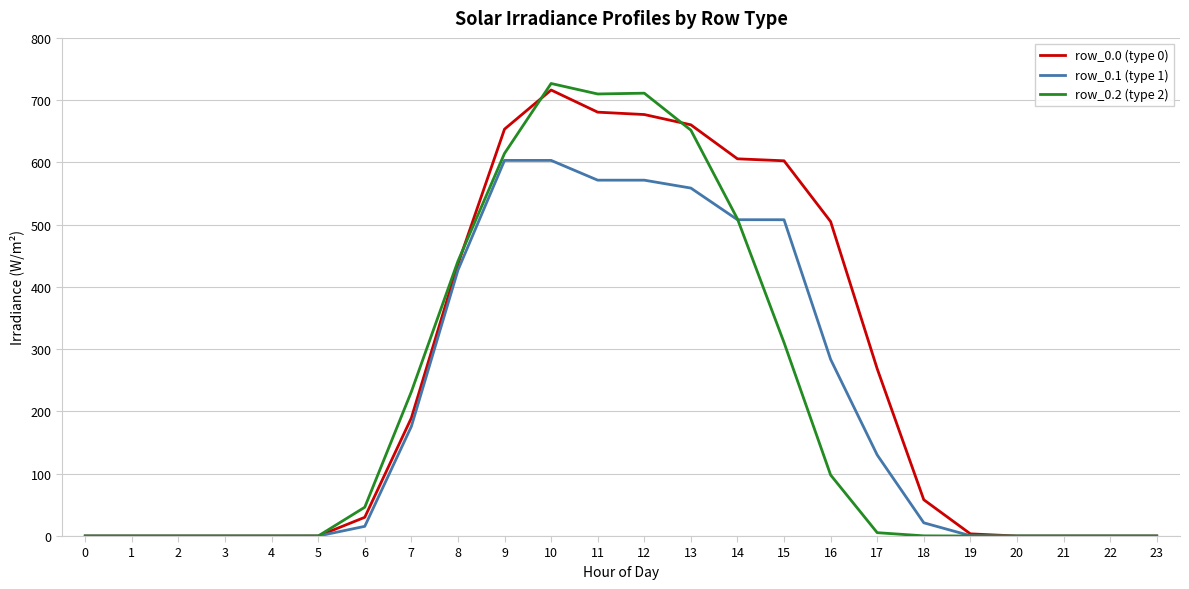

At how many categories does at least one series exceed 38?

13